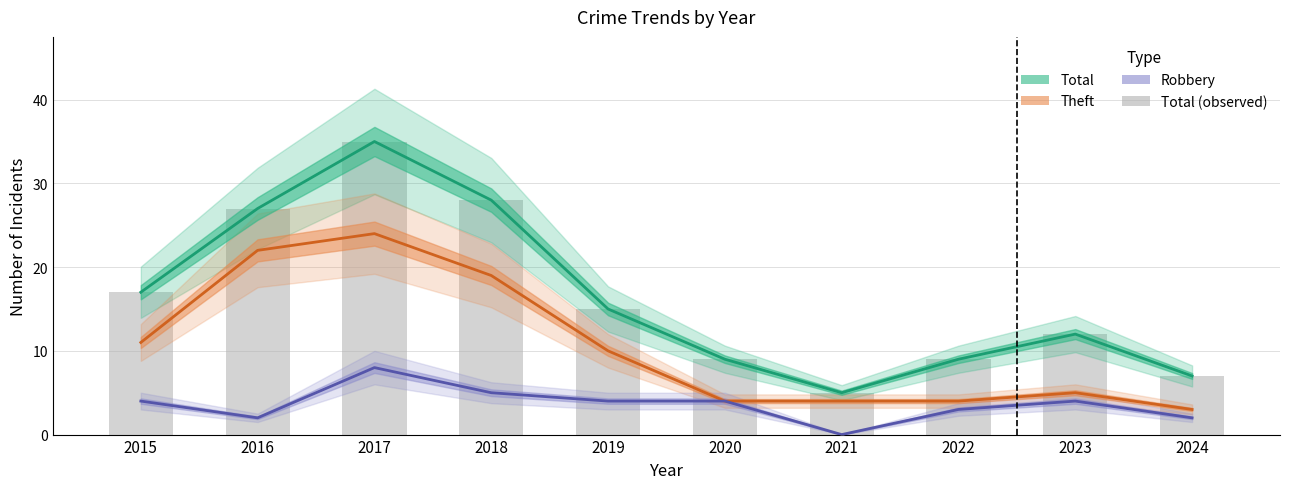

What is the value of the 3rd bar from the left?

35